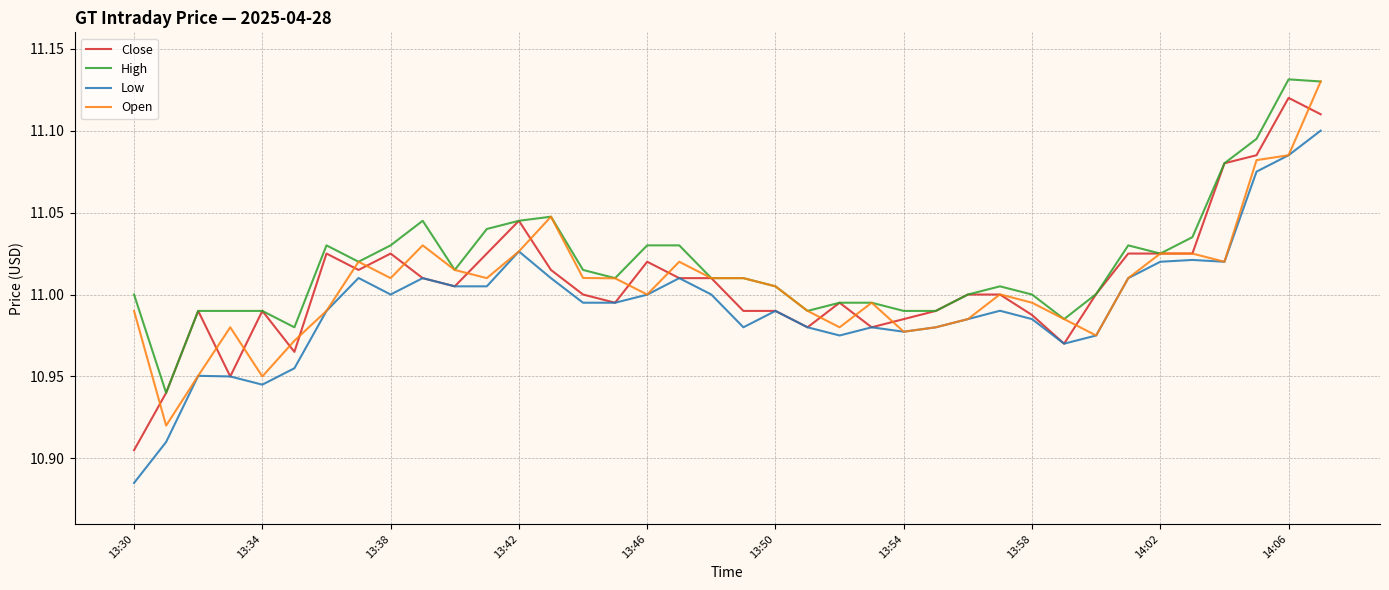

Which series has the largest total across all categories?

High